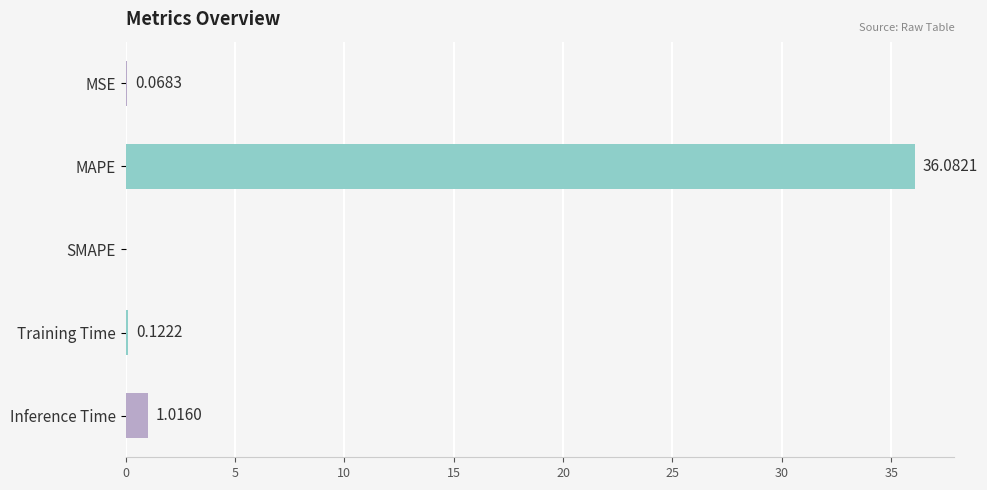

Does the chart contain stacked bars?

No